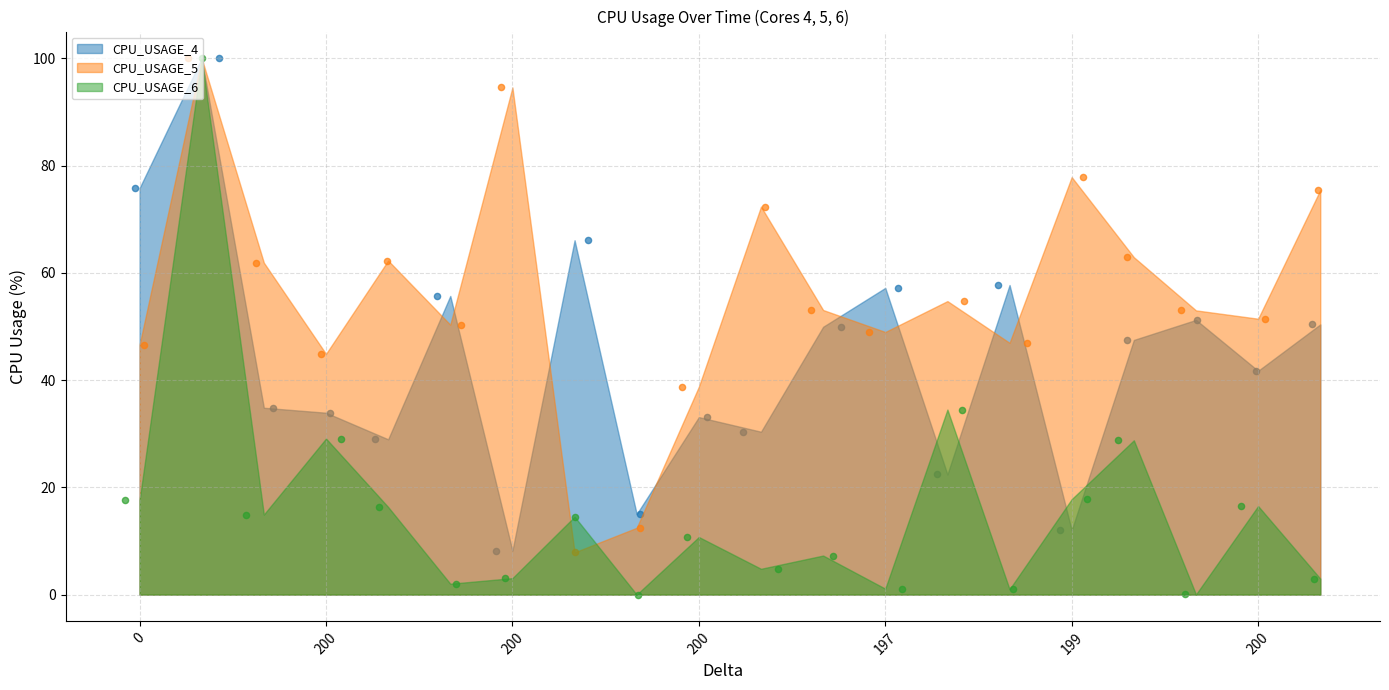

Is the value of CPU_USAGE_4 at 200 greater than the value of CPU_USAGE_5 at 200?

No